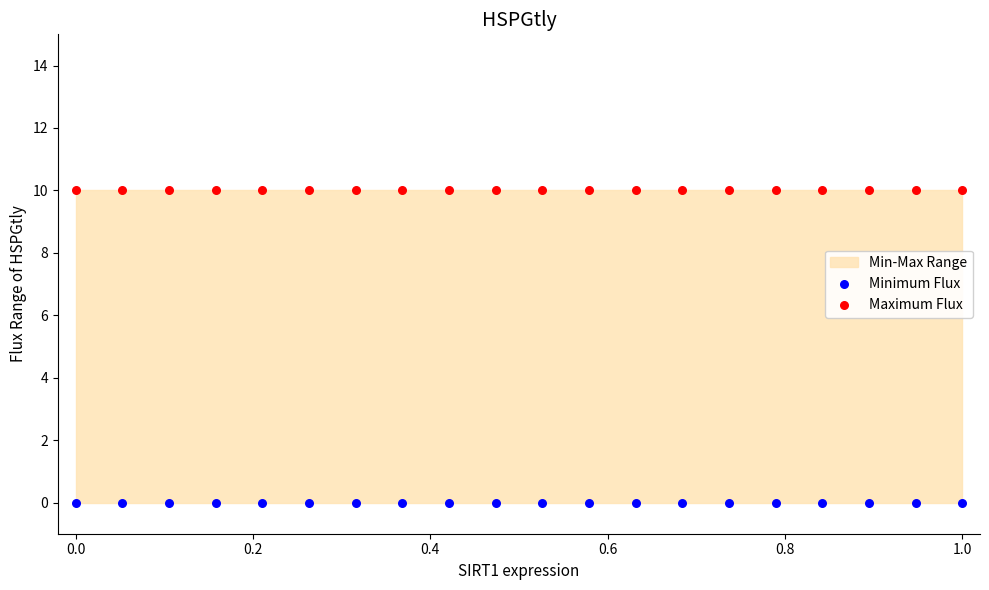

Which series reaches the maximum Y coordinate?

Maximum Flux